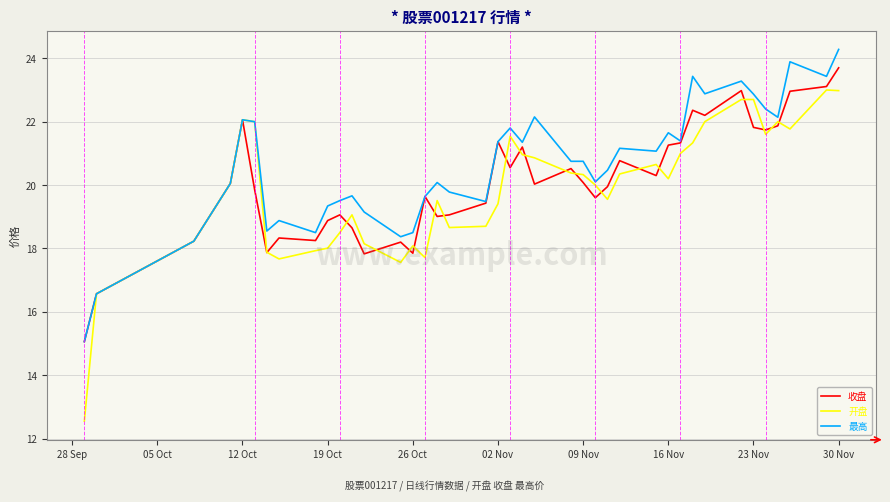

Which series has the largest range (max minus min)?

开盘